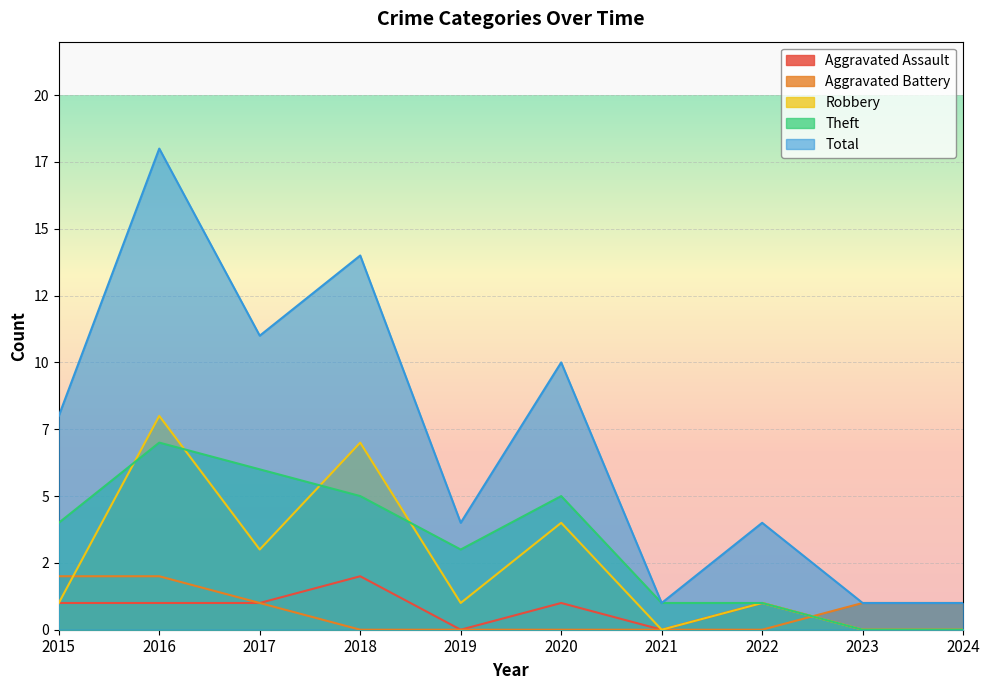

What is the sum of the Theft values at 2018 and 2022?

6